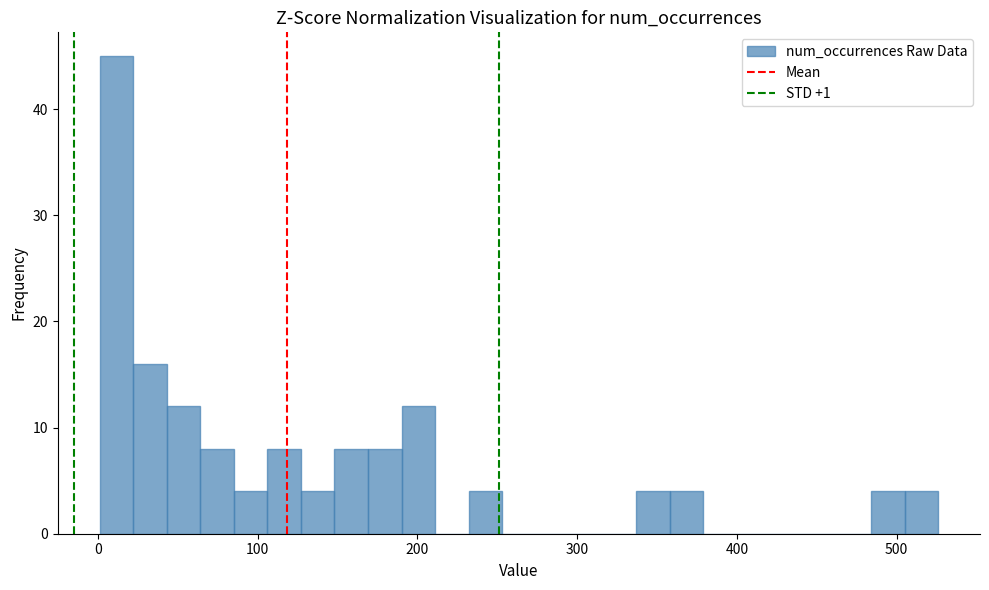

Read against the x-axis, roughly where is the centre of the tallest bar?

10